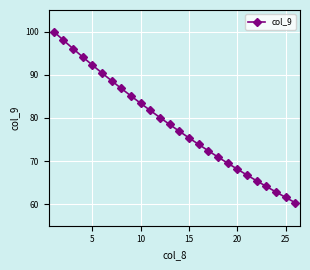

What is the value of the 17th point from the left?

72.4